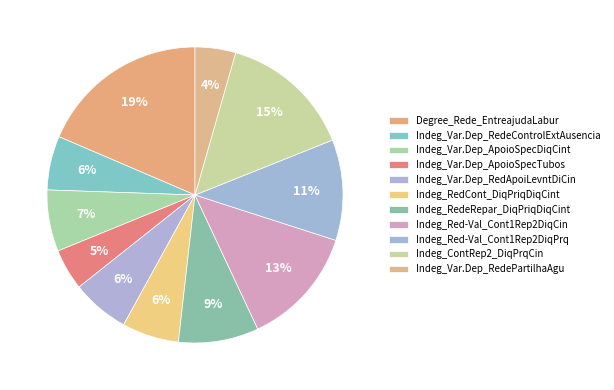

Is there any slice that represents more than half of the pie?

No